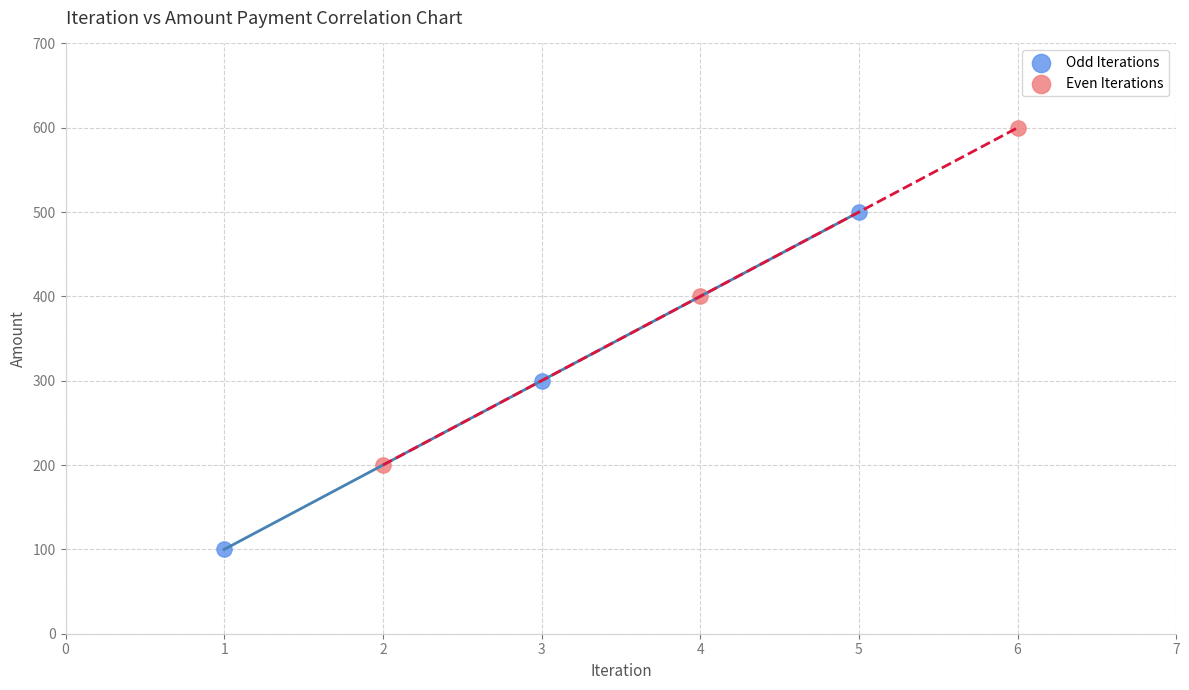

Which series contains the lowest Y value?

Odd Iterations